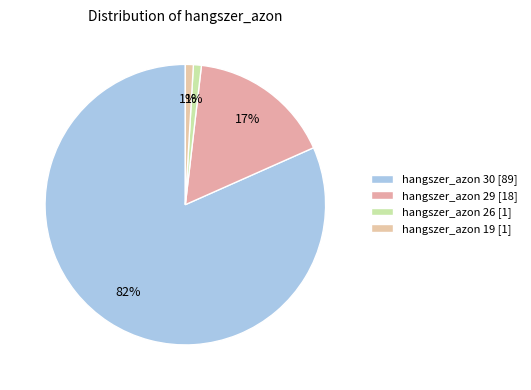

Rank the categories by value from highest to lowest.

30, 29, 26, 19